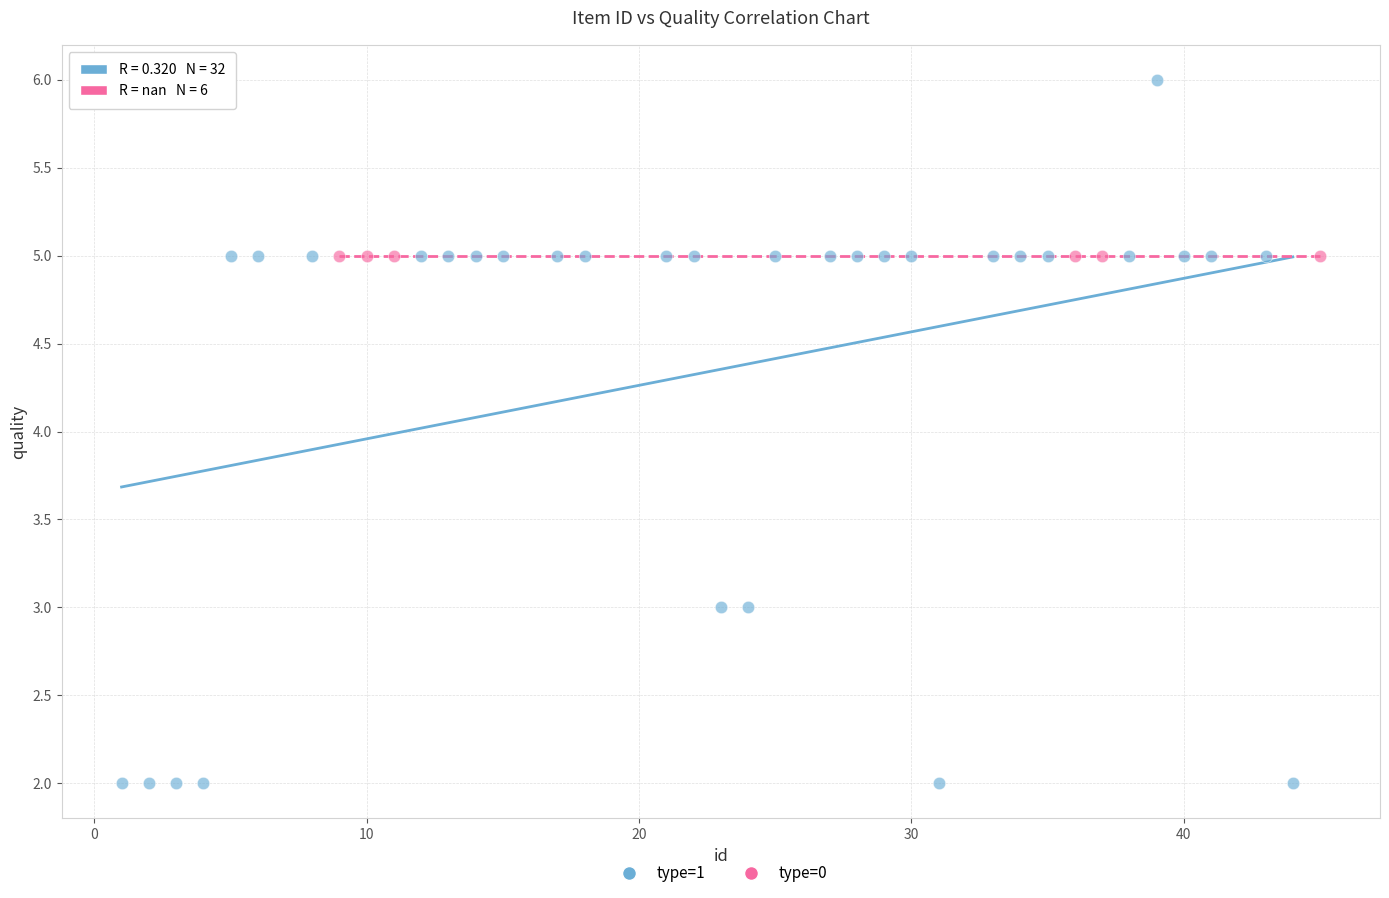

Which series reaches the maximum Y coordinate?

type=1